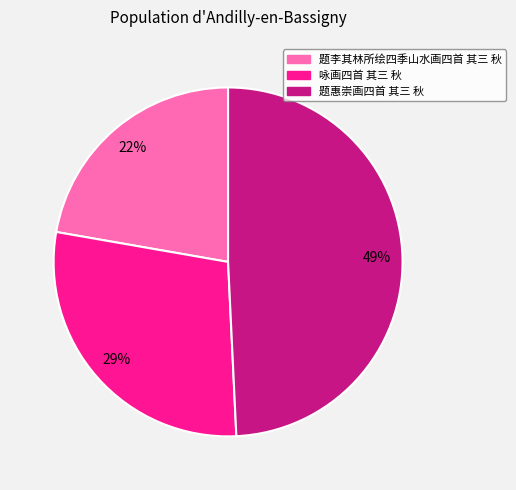

To the nearest percent, what percentage of the pie is 题李其林所绘四季山水画四首 其三 秋?

22%